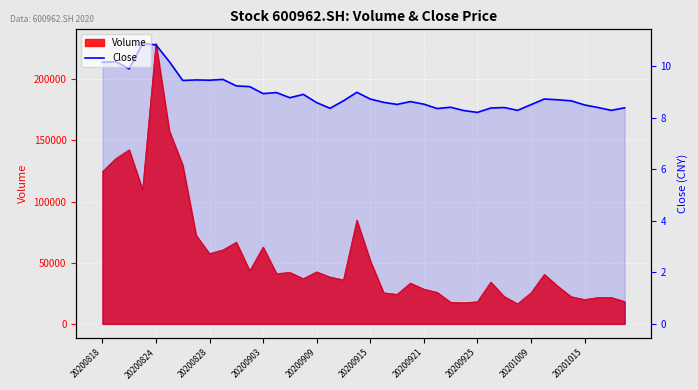

What is the maximum value for Close?

10.9